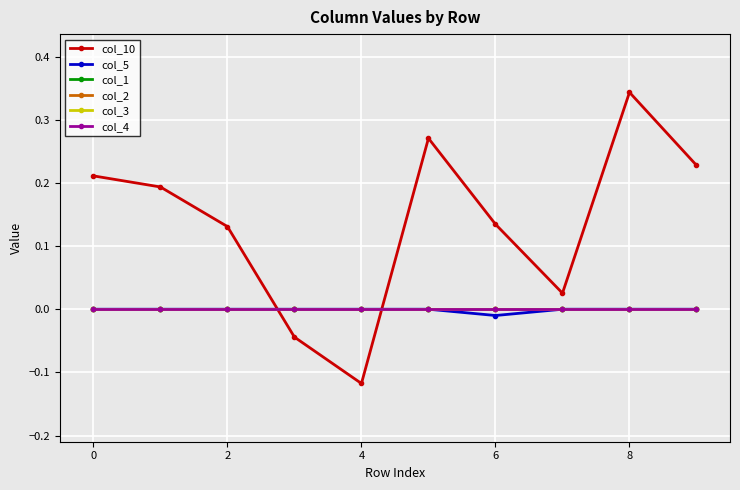

What is the minimum value shown in the chart?

-0.1